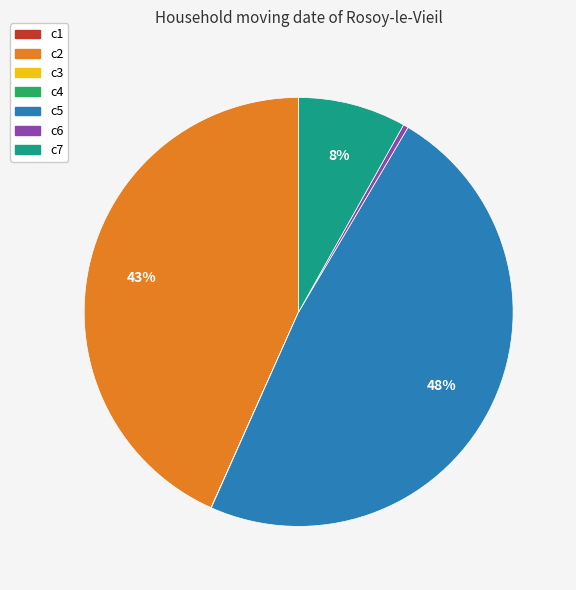

Is there any slice that represents more than half of the pie?

No